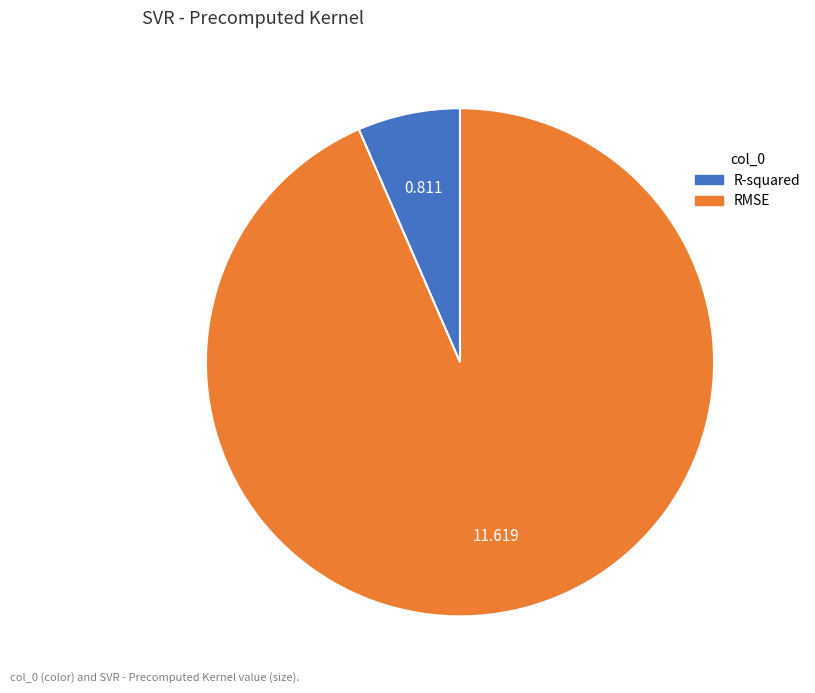

How many slices are in this pie chart?

2